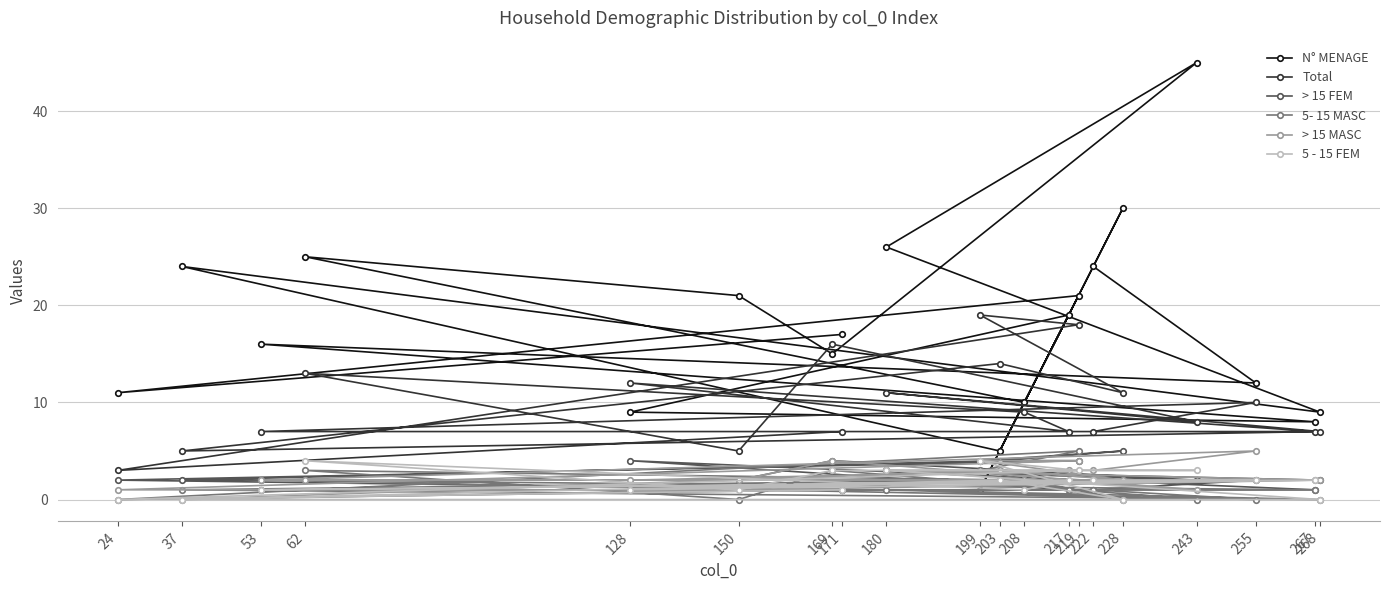

Which has a higher value, 203 or 53?

53